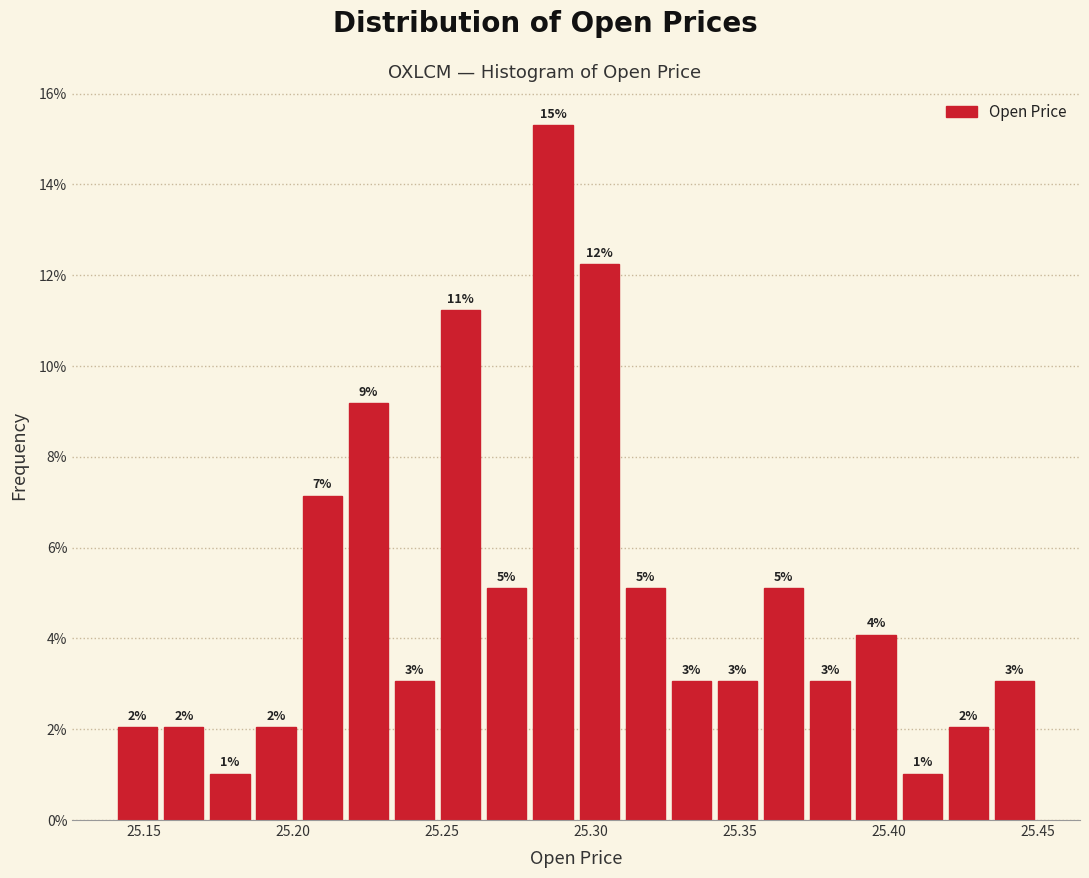

Read against the x-axis, roughly where is the centre of the tallest bar?

25.285